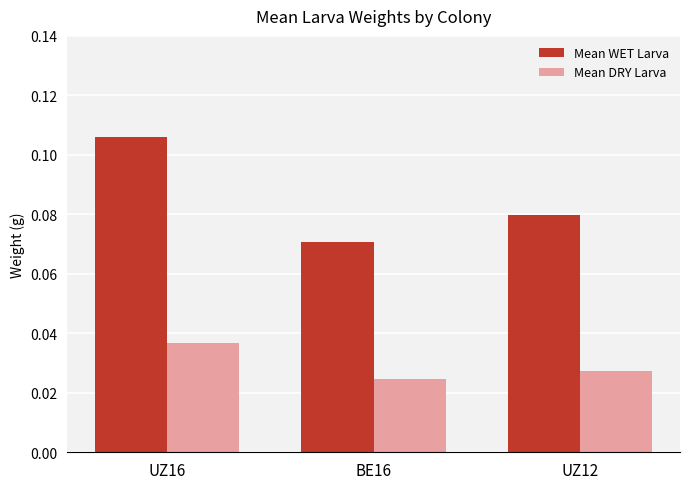

The value of Mean DRY Larva at UZ16 is 0.1. True or false?

False